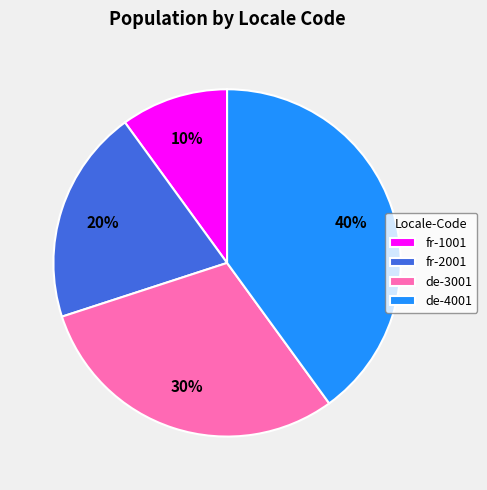

Which category has the smallest portion of the pie?

fr-1001